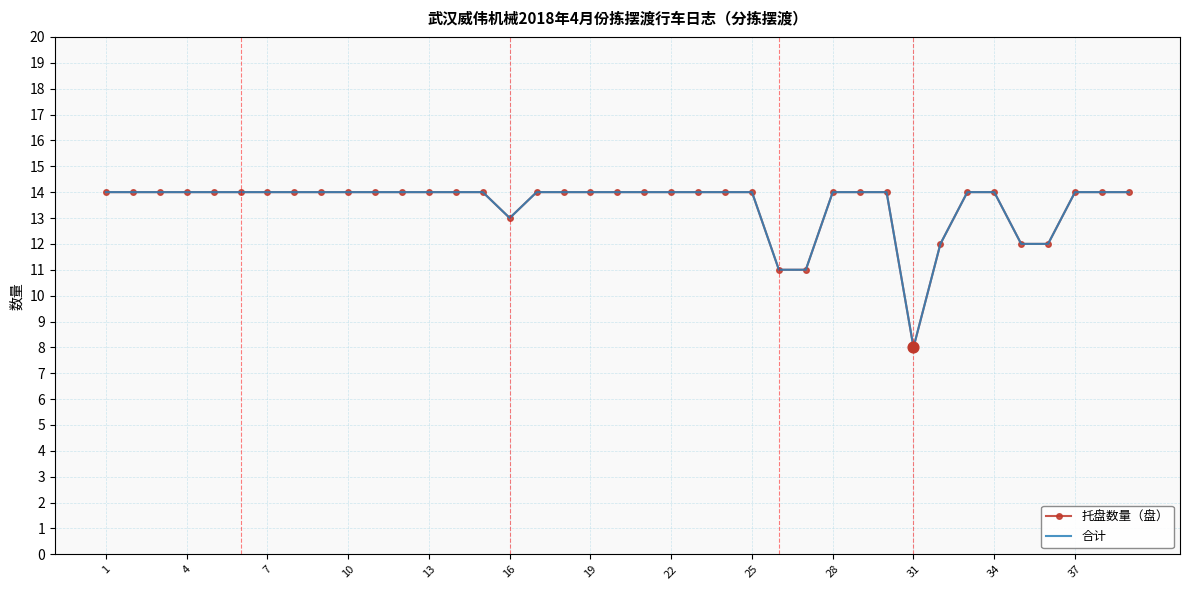

Which series has the largest total across all categories?

托盘数量（盘）